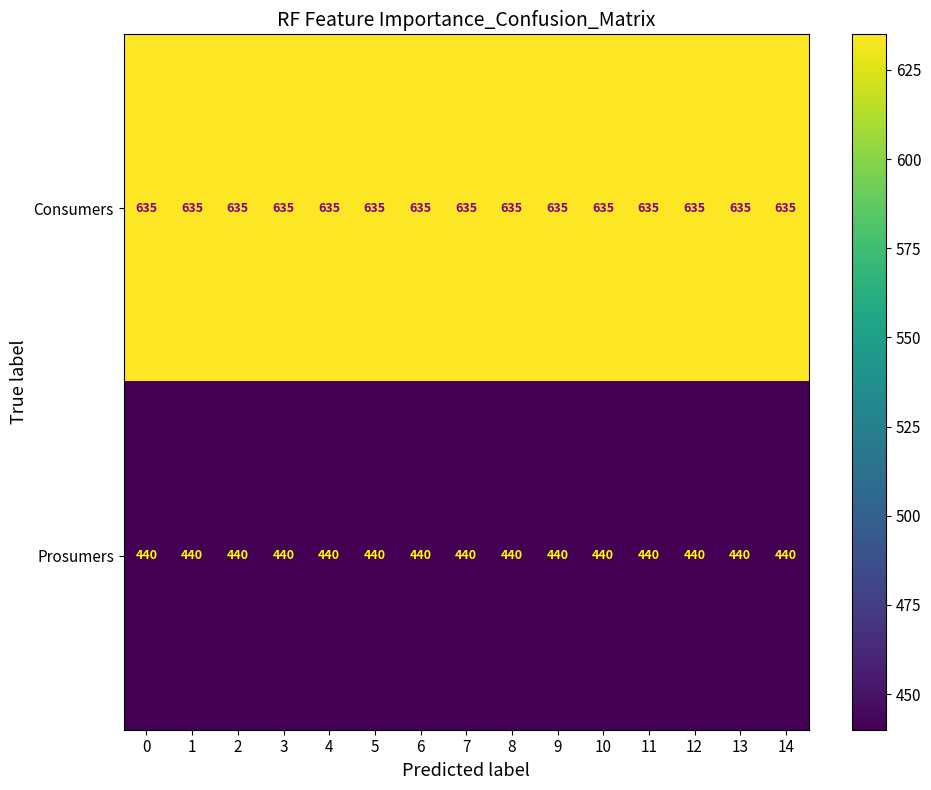

True or false: Consumers has a value of 635 at 0.

True